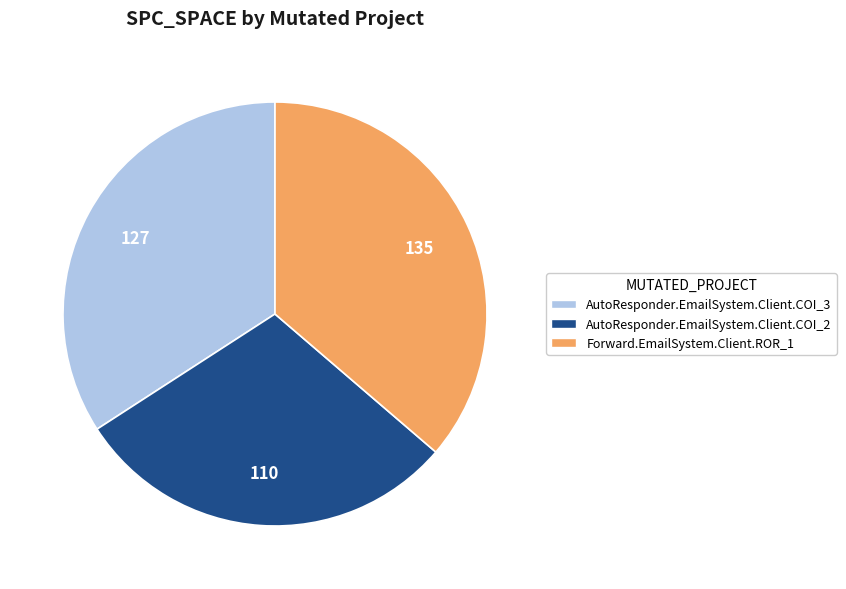

Does any single category account for the majority?

No